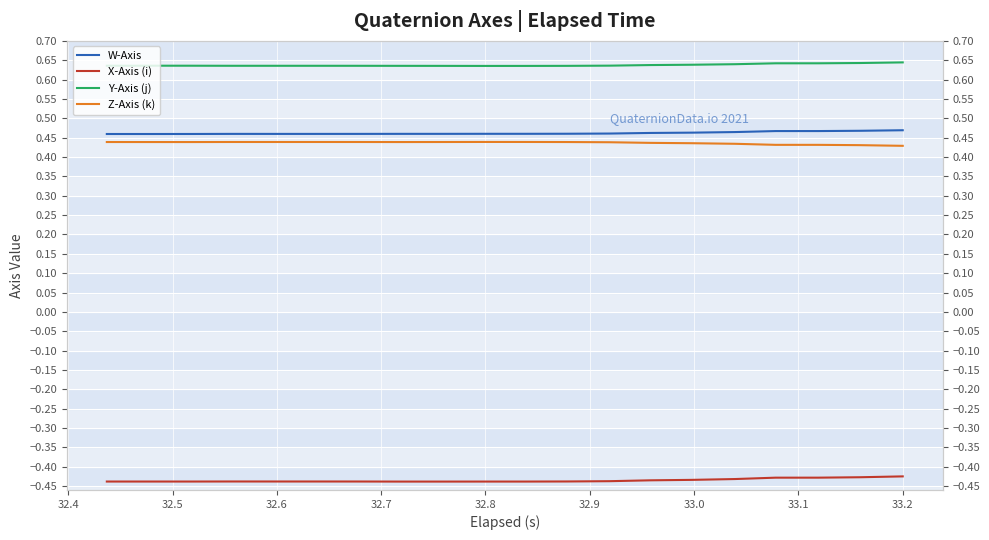

What is the minimum value for X-Axis (i)?

-0.4